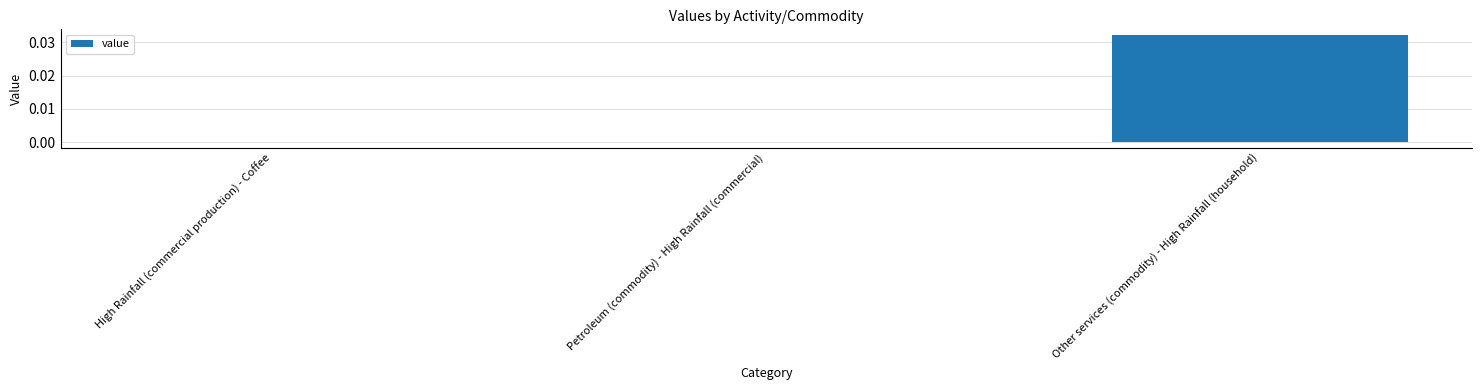

Is it true that the value at Other services (commodity) - High Rainfall (household) is 0.0?

True